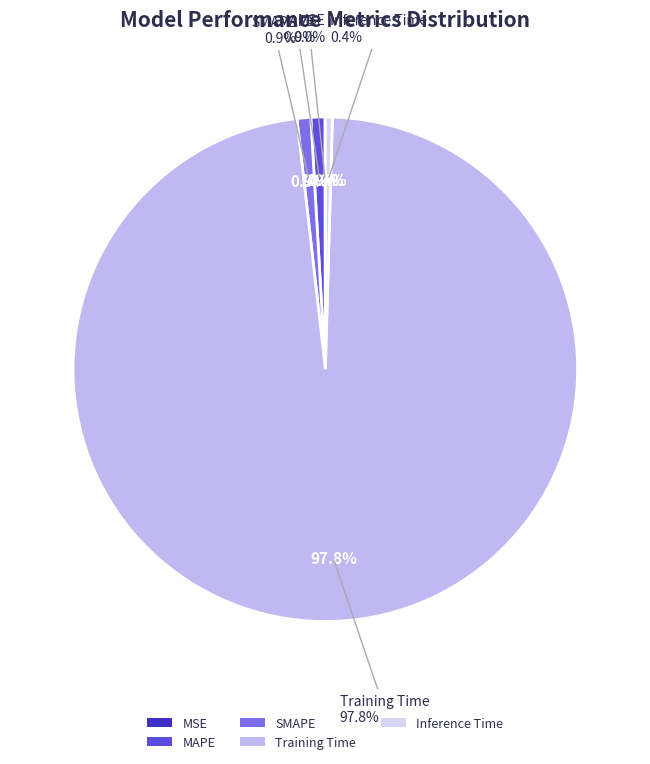

Which category accounts for the majority?

Training Time